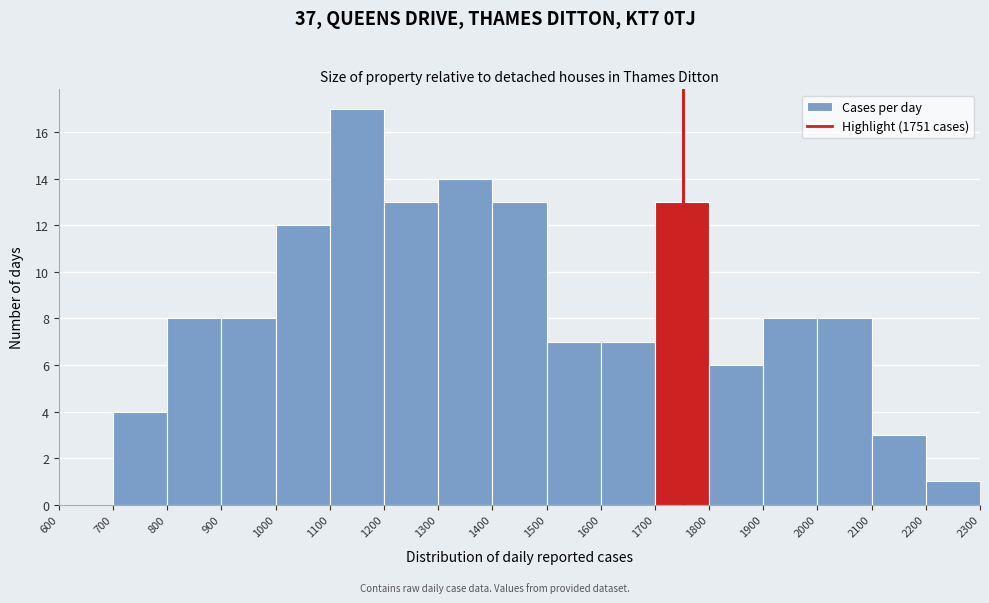

Reading left to right, transcribe this chart: for each bar, give the range it covers on the x-axis and its height. The values are not printed on the chart, so give them approximately, as read against the axis.

600 to 700: 0
700 to 800: 4
800 to 900: 8
900 to 1000: 8
1000 to 1100: 12
1100 to 1200: 17
1200 to 1300: 13
1300 to 1400: 14
1400 to 1500: 13
1500 to 1600: 7
1600 to 1700: 7
1700 to 1800: 13
1800 to 1900: 6
1900 to 2000: 8
2000 to 2100: 8
2100 to 2200: 3
2200 to 2300: 1